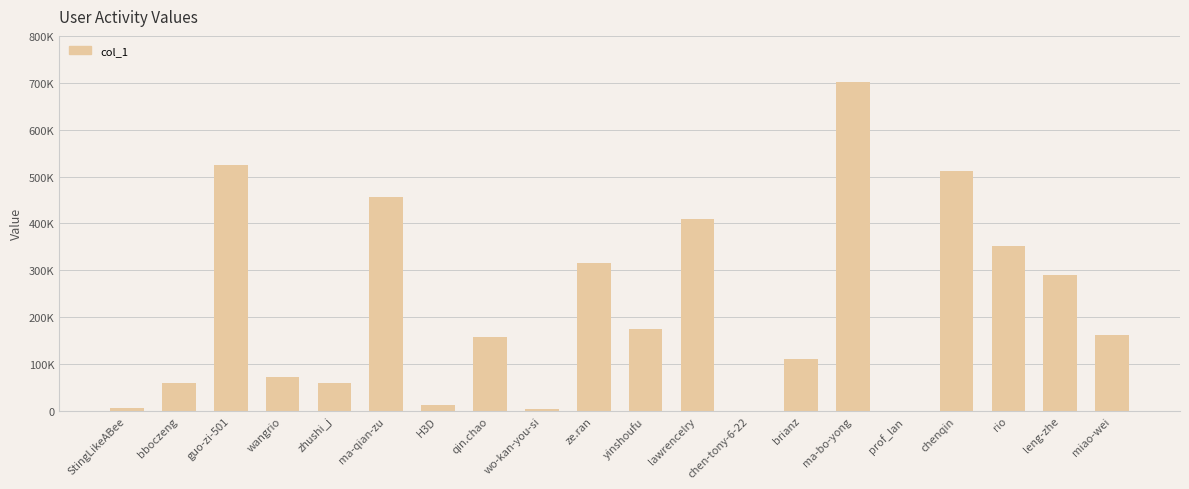

Rank the categories by value from lowest to highest.

prof_lan, chen-tony-6-22, wo-kan-you-si, StingLikeABee, H3D, bboczeng, zhushi_j, wangrio, brianz, qin.chao, miao-wei, yinshoufu, leng-zhe, ze.ran, rio, lawrencelry, ma-qian-zu, chenqin, guo-zi-501, ma-bo-yong